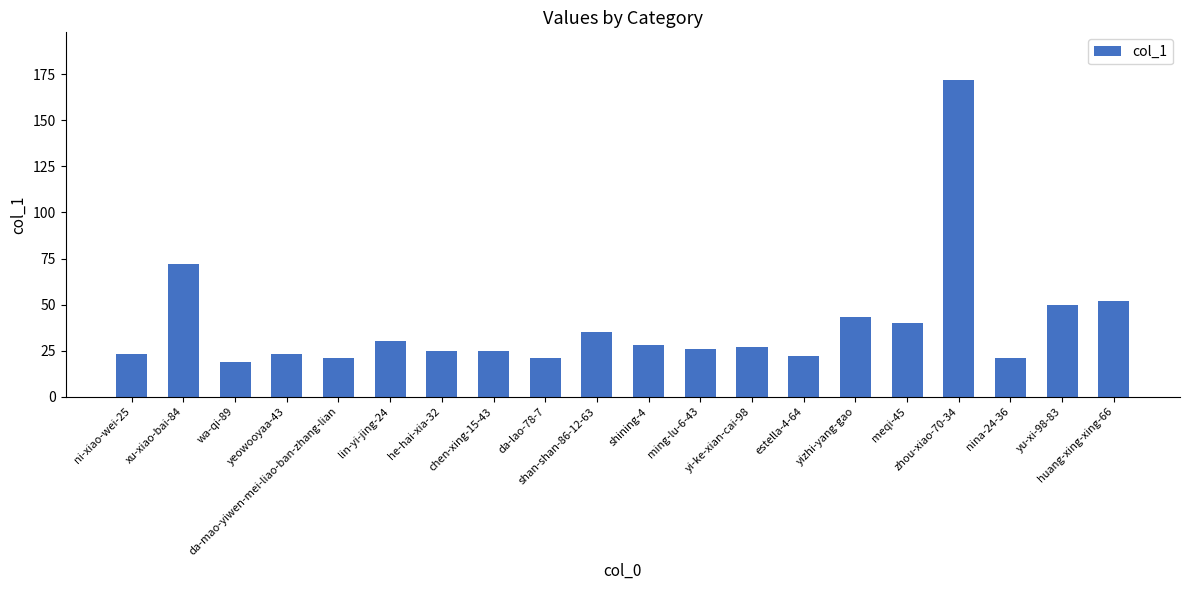

What is the value of the 10th bar from the left?

35